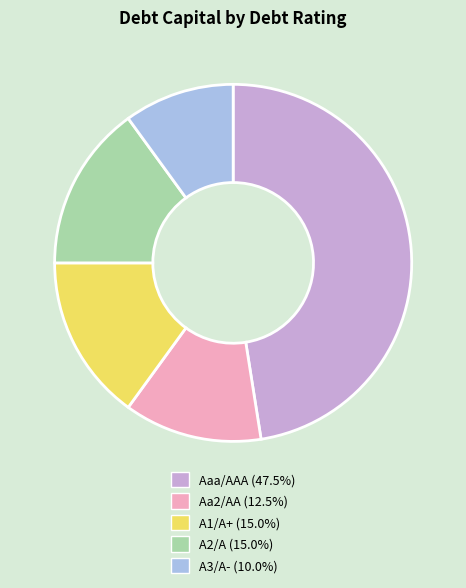

Is A2/A the majority of the pie?

No